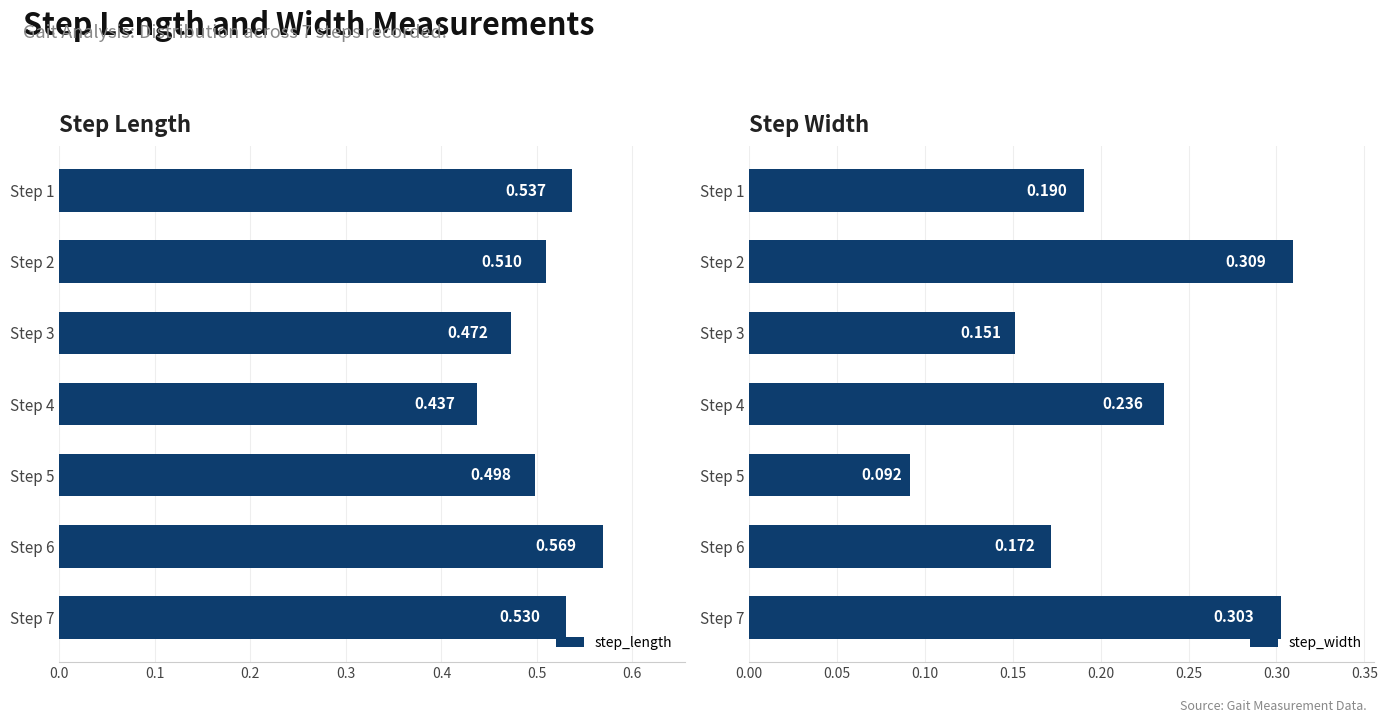

Which has a higher value, Step 3 or Step 6?

Step 6